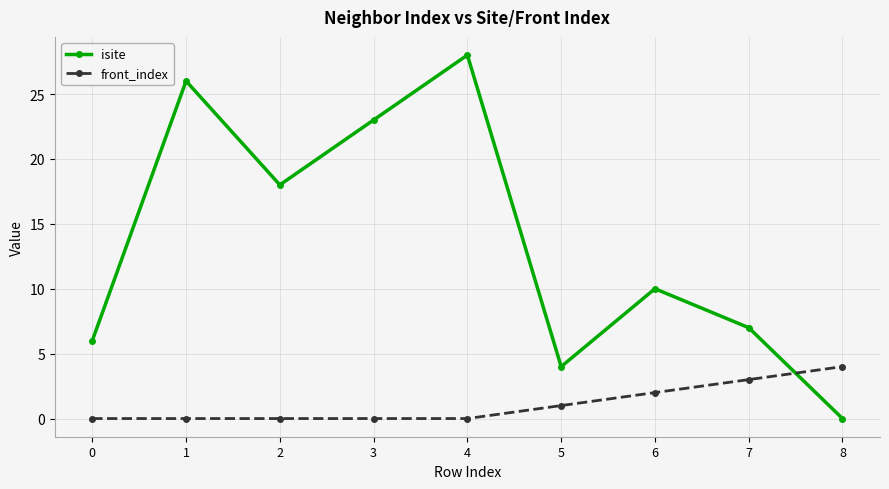

What is the approximate value of isite at 7?

7